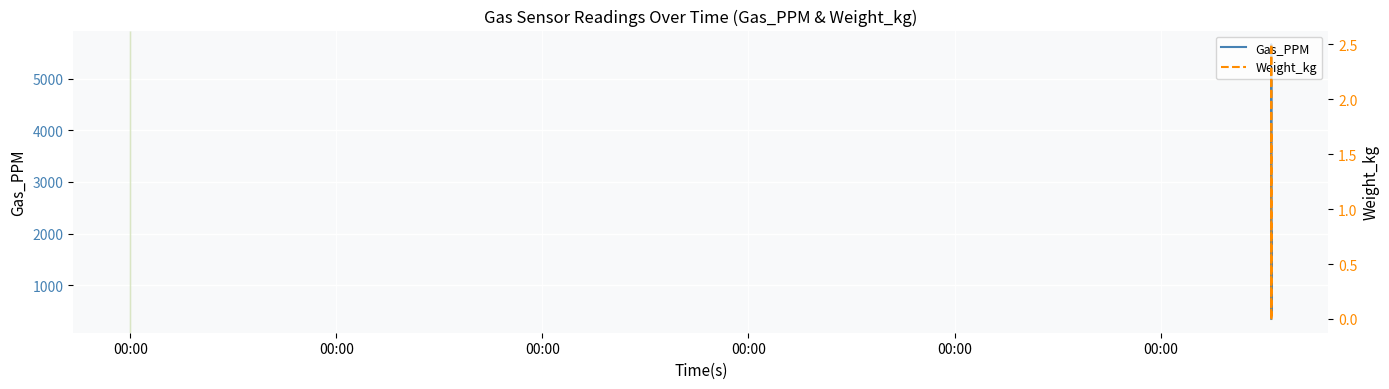

What is the lowest value of the Gas_PPM series?

343